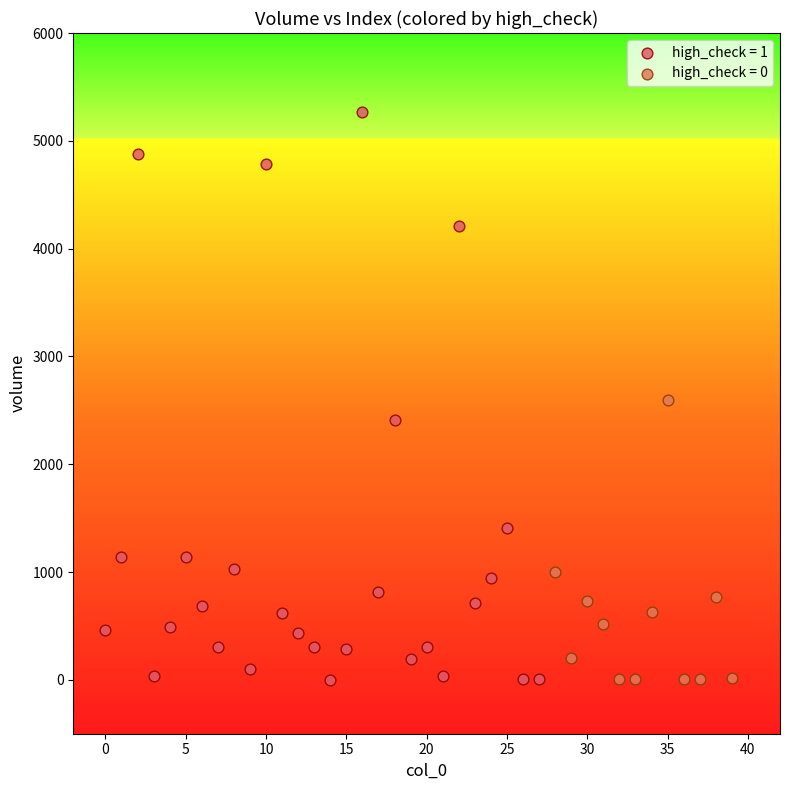

Which series has the widest spread of Y values?

high_check = 1